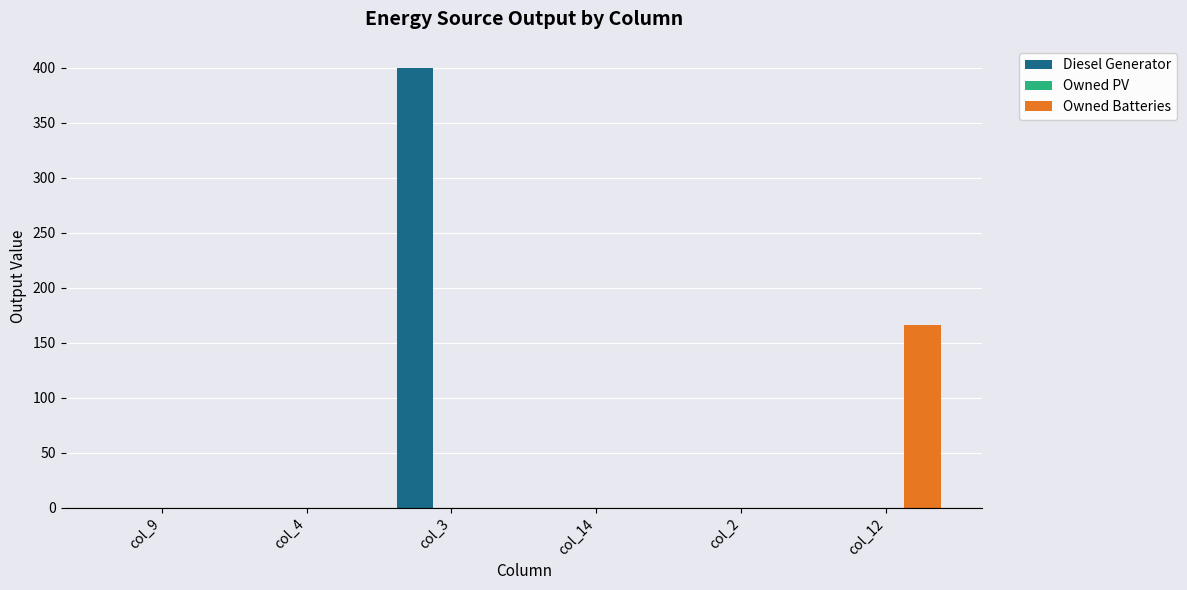

What is the sum of all Diesel Generator values?

400